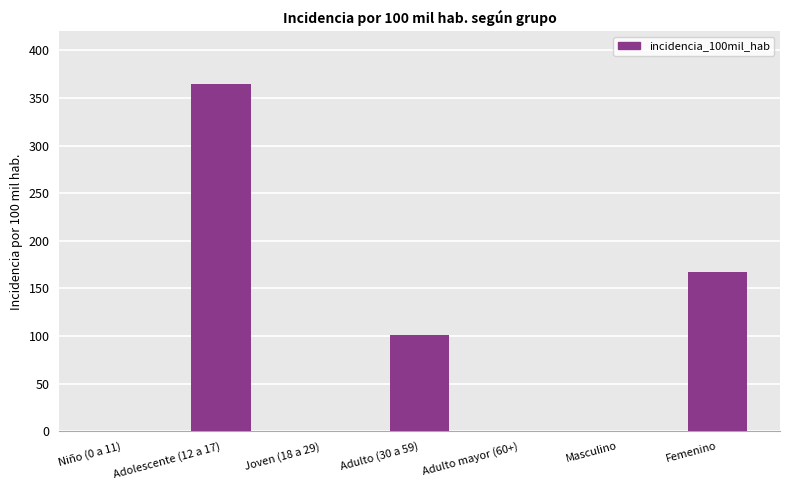

What is the average value?

90.5